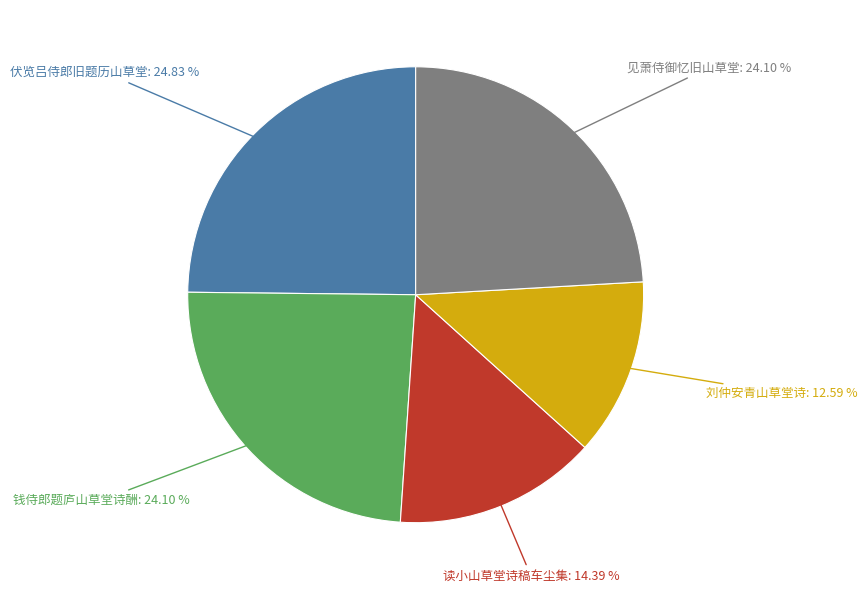

Does any single category account for the majority?

No